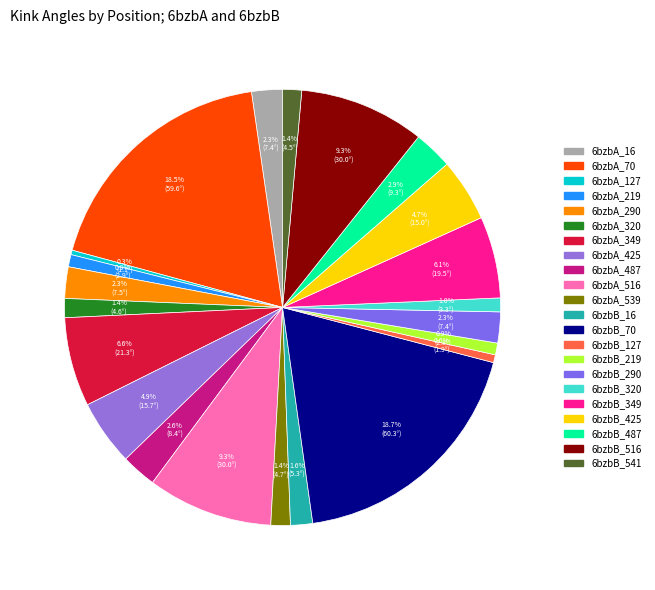

What percentage is the 6bzbB_541 slice, to the nearest percent?

1%